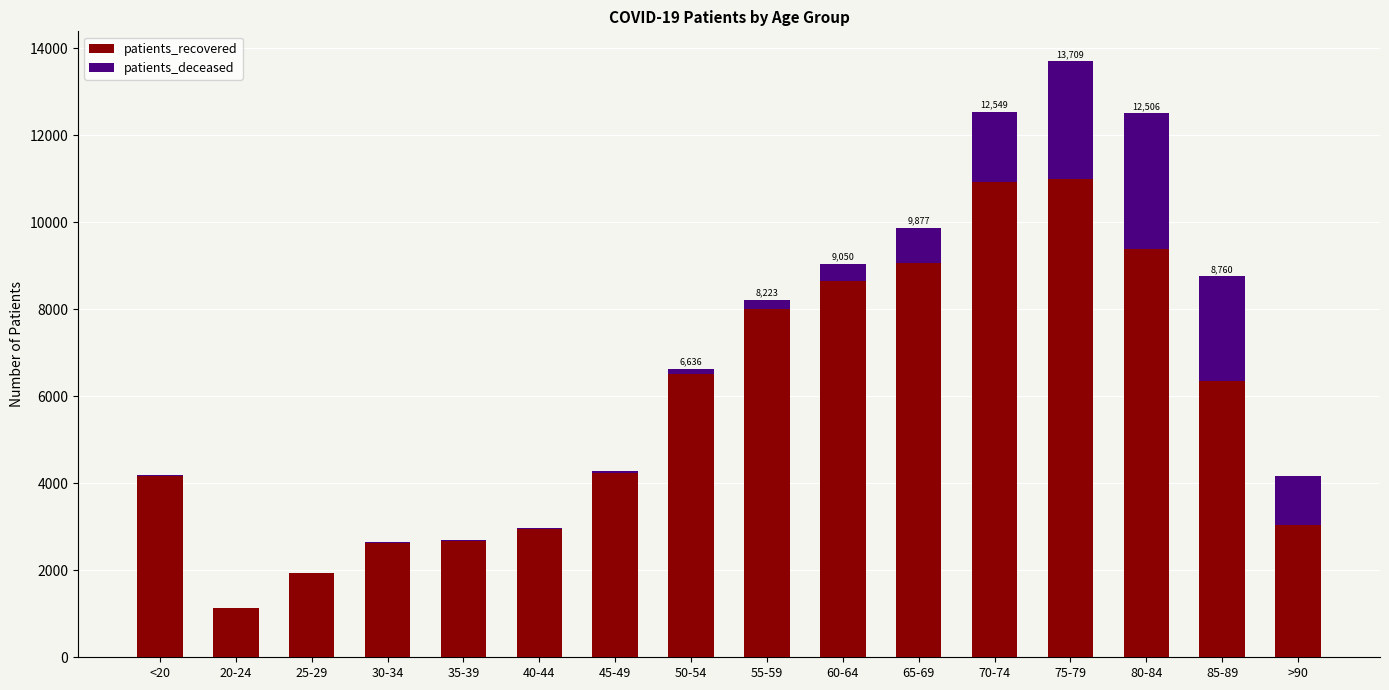

At which category is the sum across all series the highest?

75-79